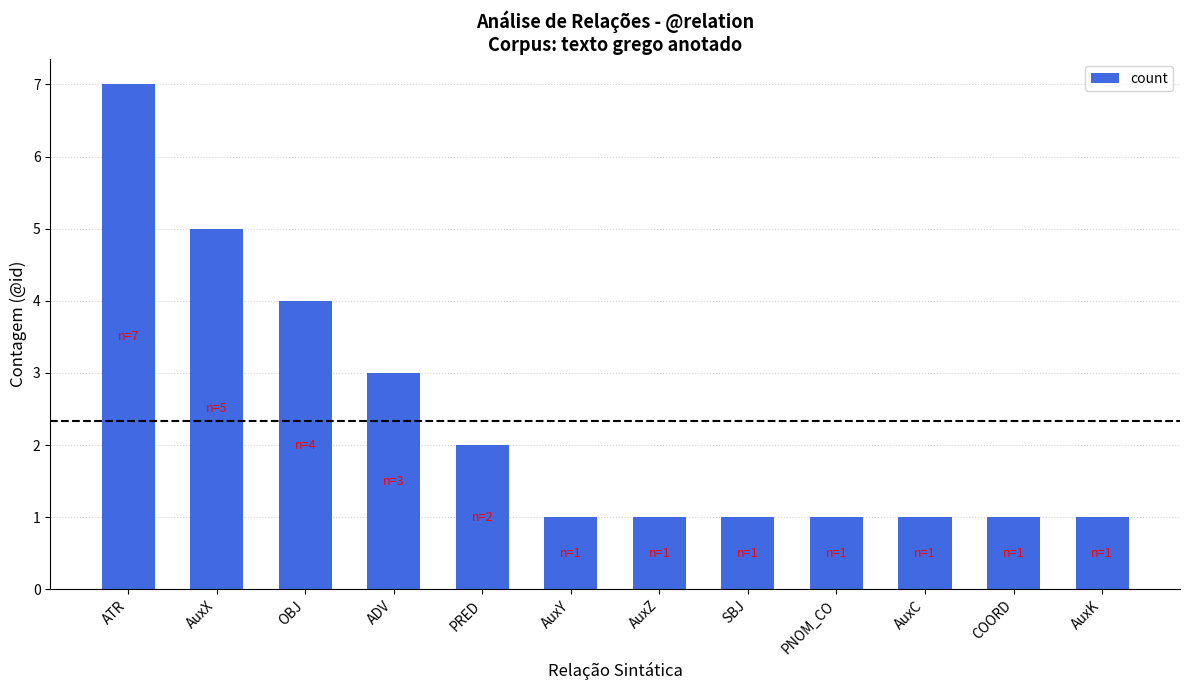

Count the values in the range 1 to 4.

10